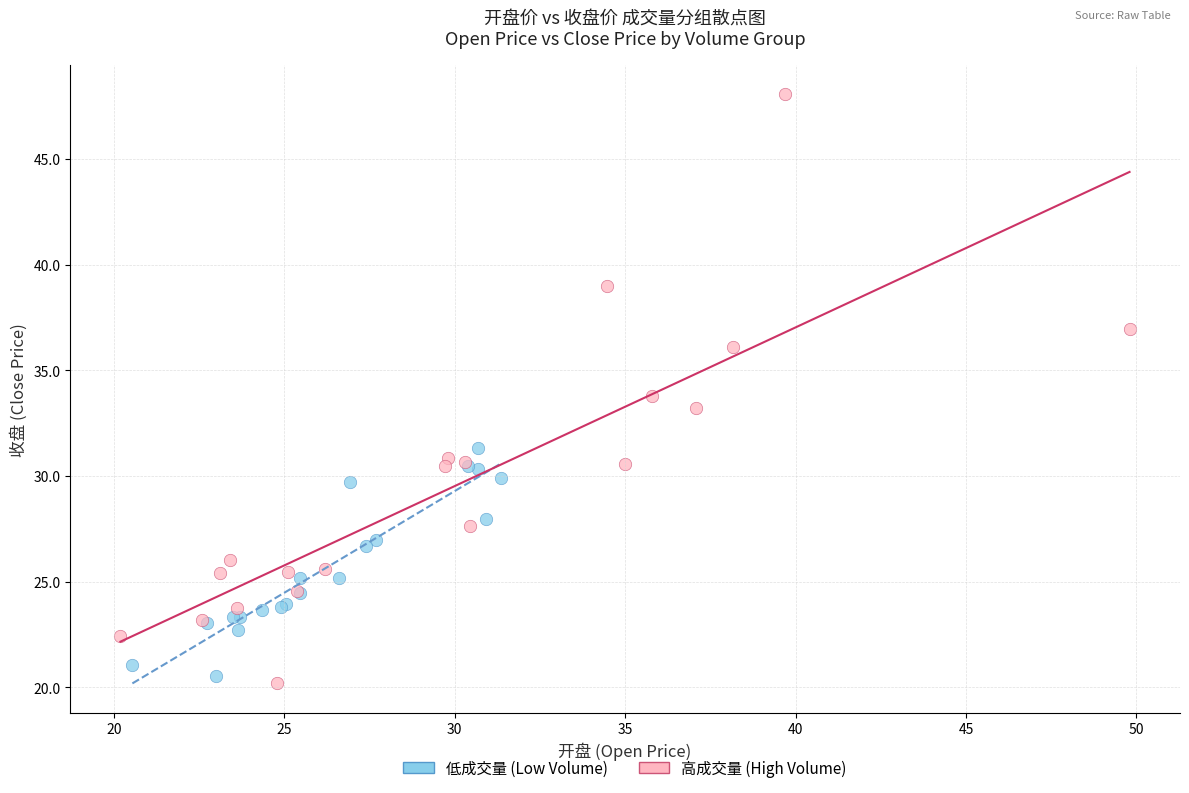

What are all the series names shown in the legend?

低成交量 (Low Volume), 高成交量 (High Volume)